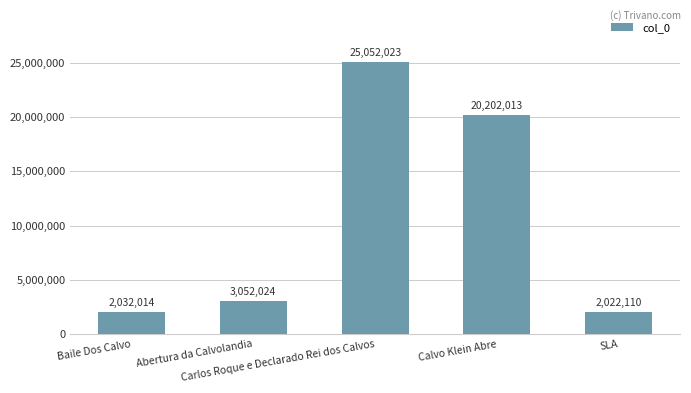

What is the smallest value displayed?

2022110